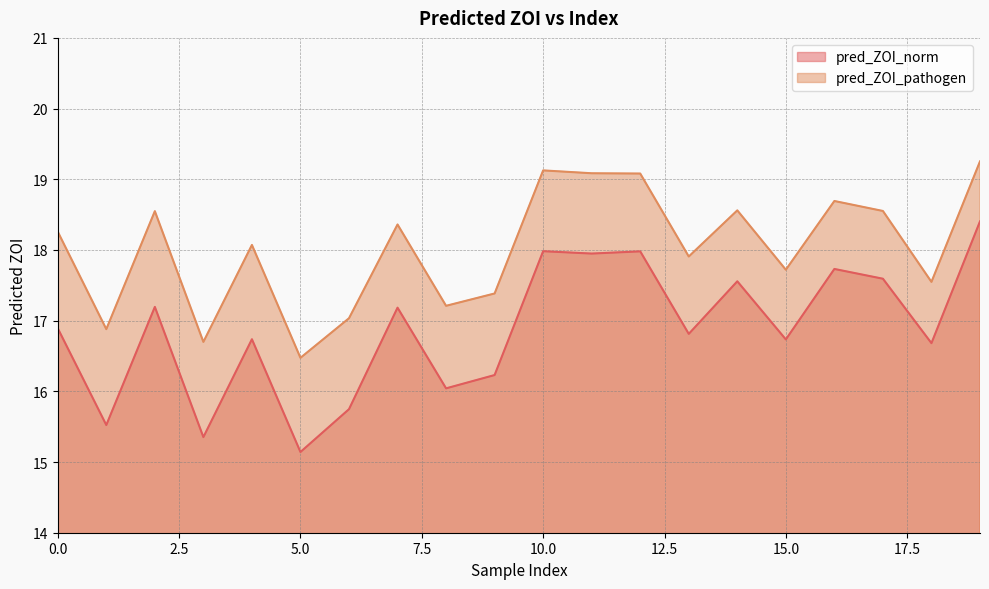

Which category has the highest value across all series?

19